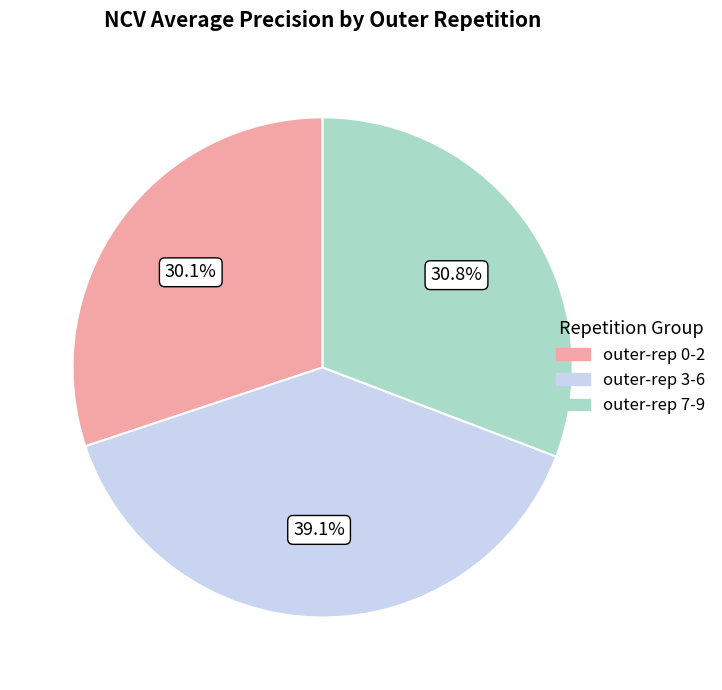

Which category has the biggest portion of the pie?

outer-rep 3-6